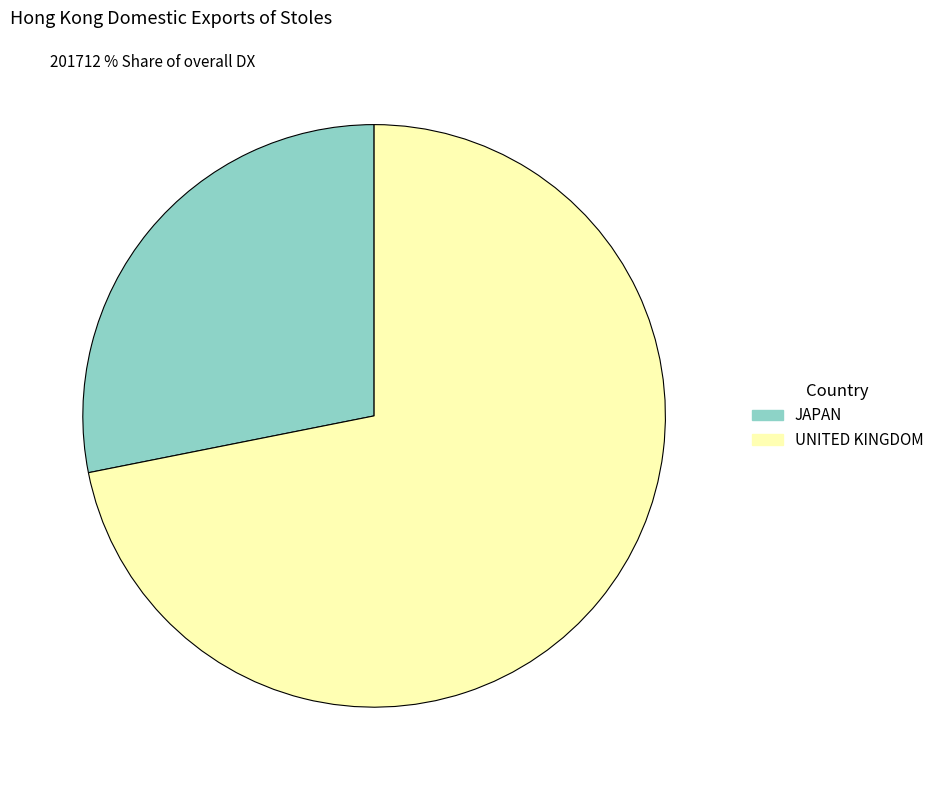

The JAPAN slice represents 28% of the pie. True or false?

True